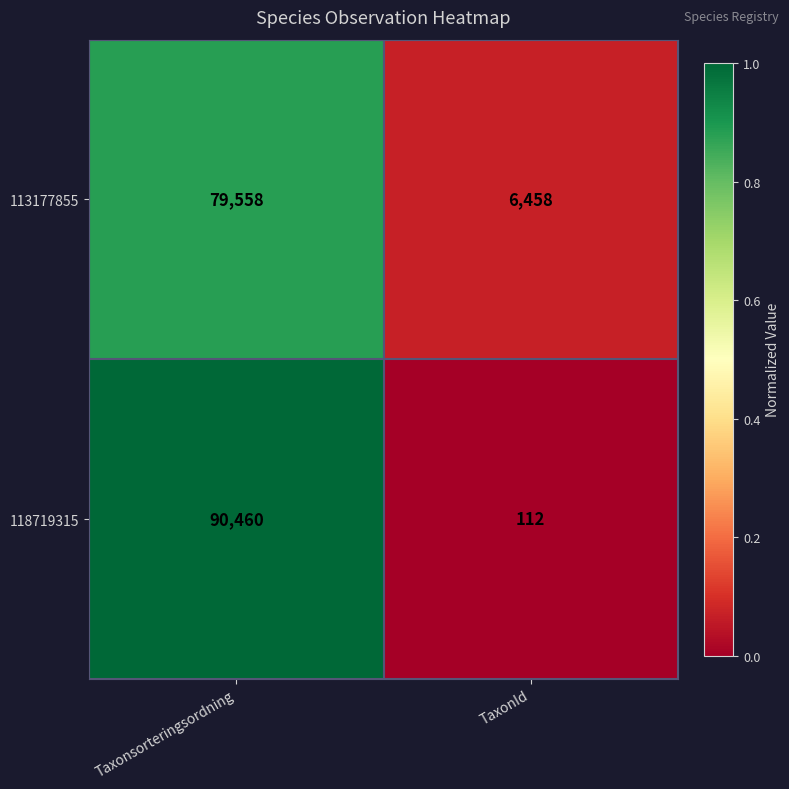

What is the difference between the maximum and minimum values in the 113177855 series?

73100